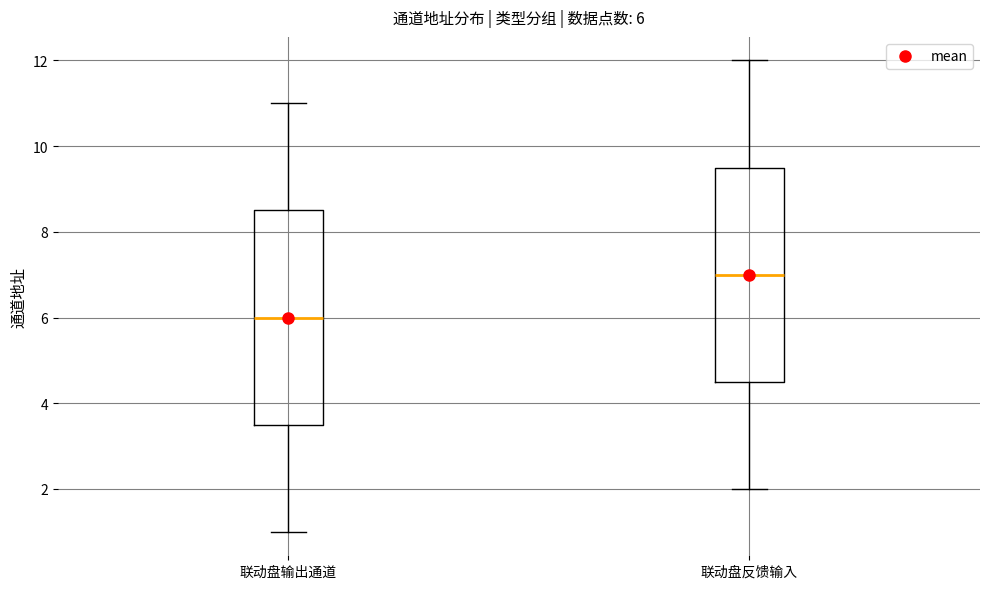

Which box's median line is the highest?

联动盘反馈输入